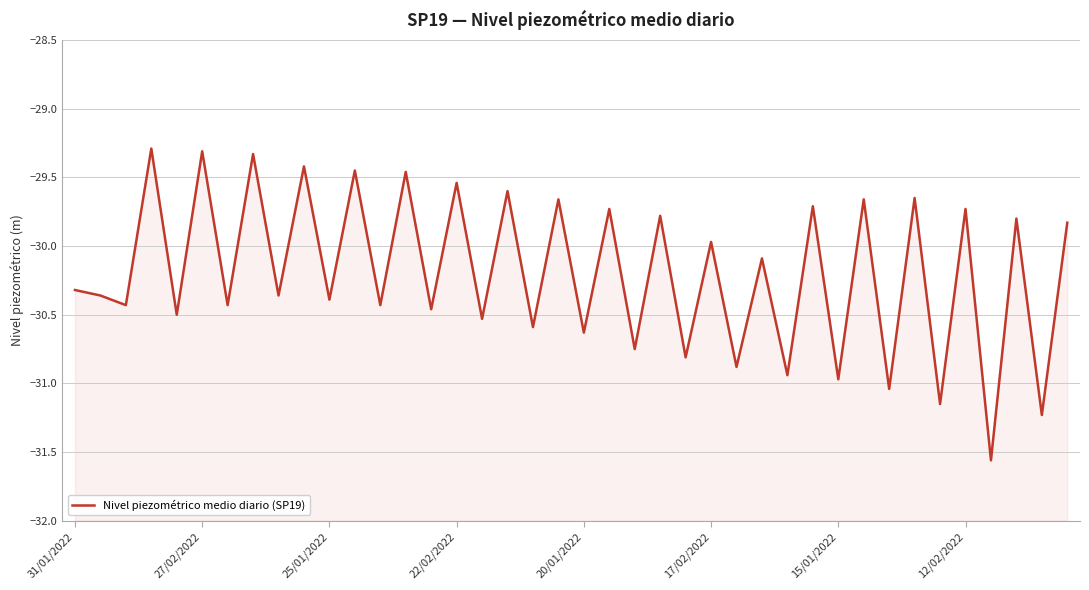

What is the minimum value shown in the chart?

-31.6